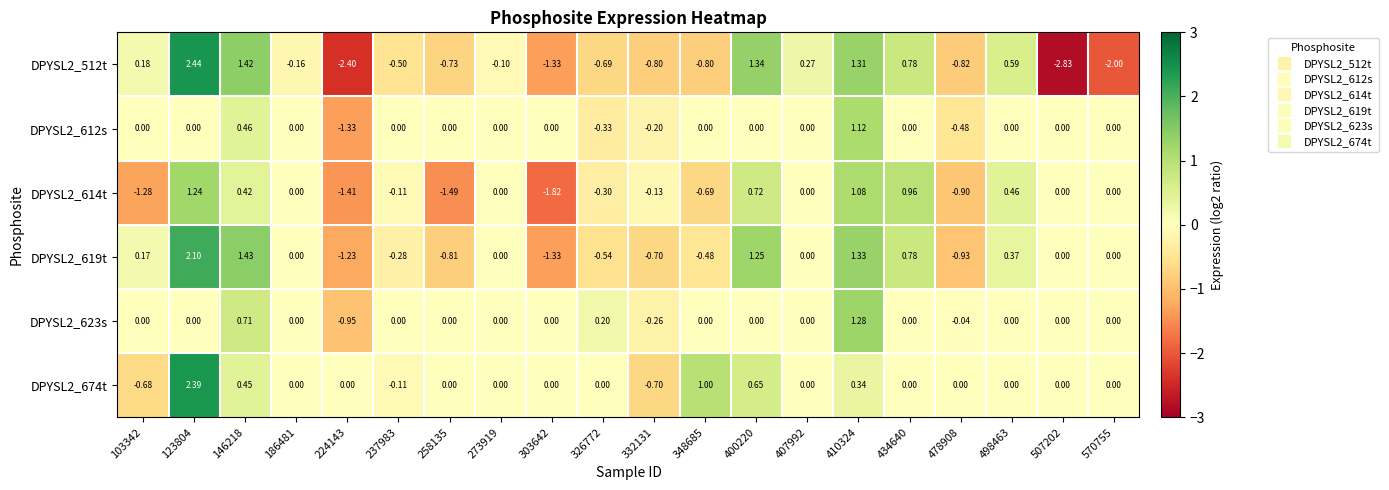

Which series changed the most between 407992 and 498463?

DPYSL2_614t